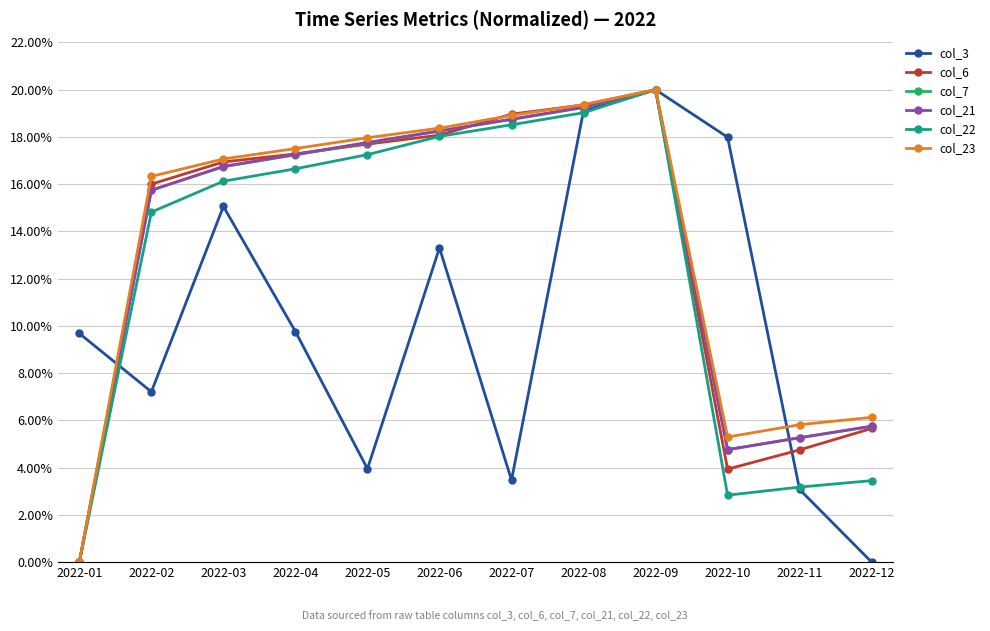

What is the maximum value for col_22?

20.0